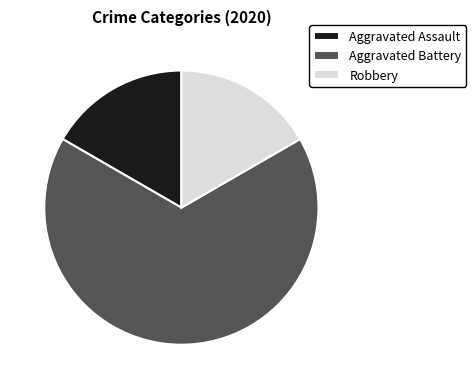

Which has a higher value, Aggravated Assault or Aggravated Battery?

Aggravated Battery